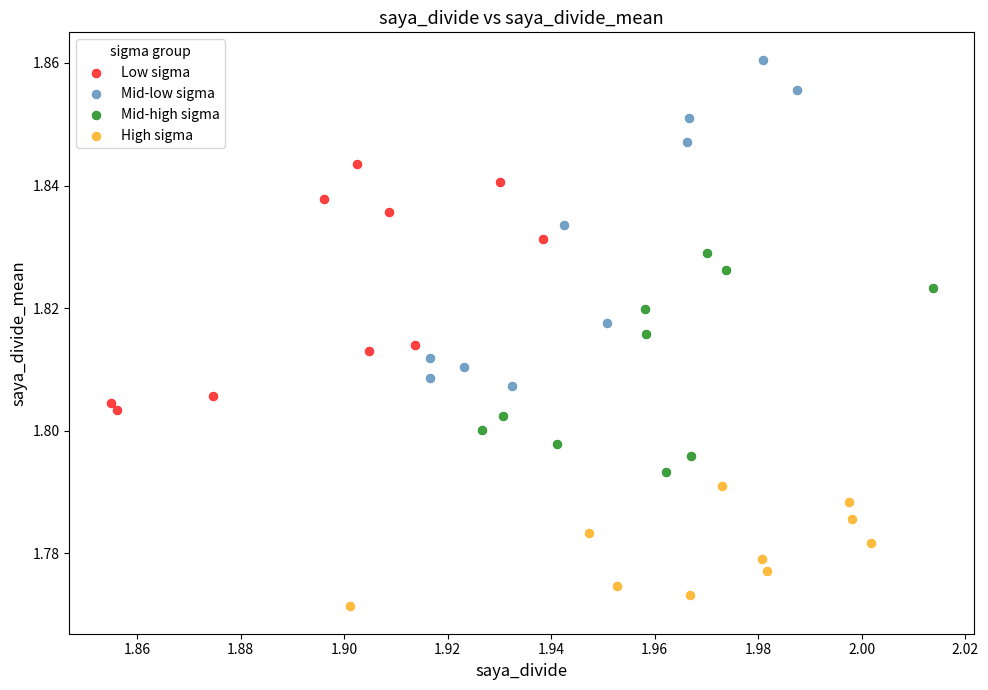

Which series contains the highest Y value?

Mid-low sigma